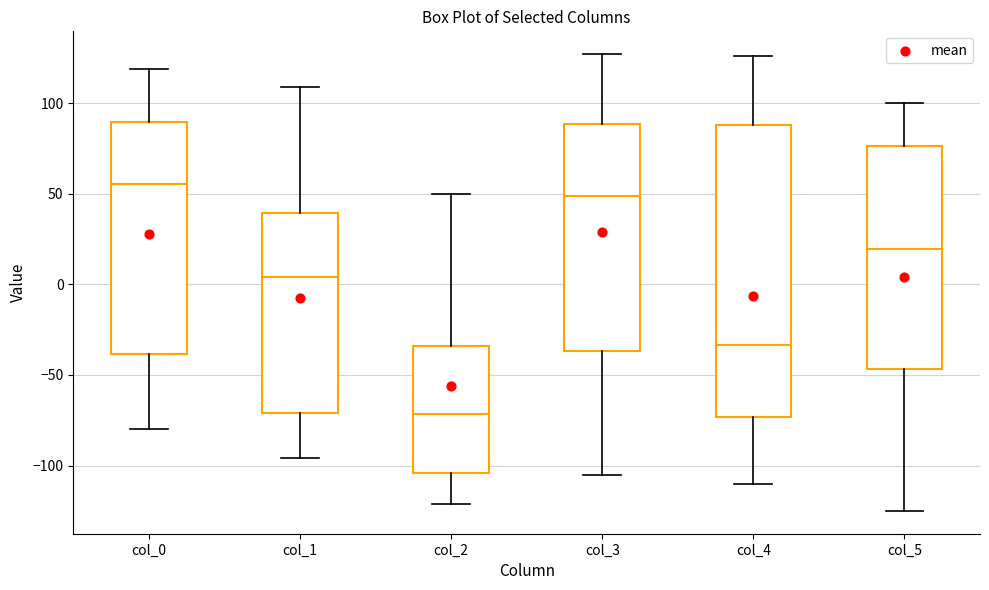

Reading left to right, transcribe this box plot: for each box, give where its median line is, the range the box spans, and where its two whiskers end, as read against the y-axis. The values are not printed on the chart, so give them approximately, as read against the axis.

col_0: median 55, box -40 to 90, whiskers -80 to 120
col_1: median 5, box -70 to 40, whiskers -95 to 110
col_2: median -70, box -105 to -35, whiskers -120 to 50
col_3: median 50, box -35 to 90, whiskers -105 to 125
col_4: median -35, box -75 to 90, whiskers -110 to 125
col_5: median 20, box -45 to 75, whiskers -125 to 100